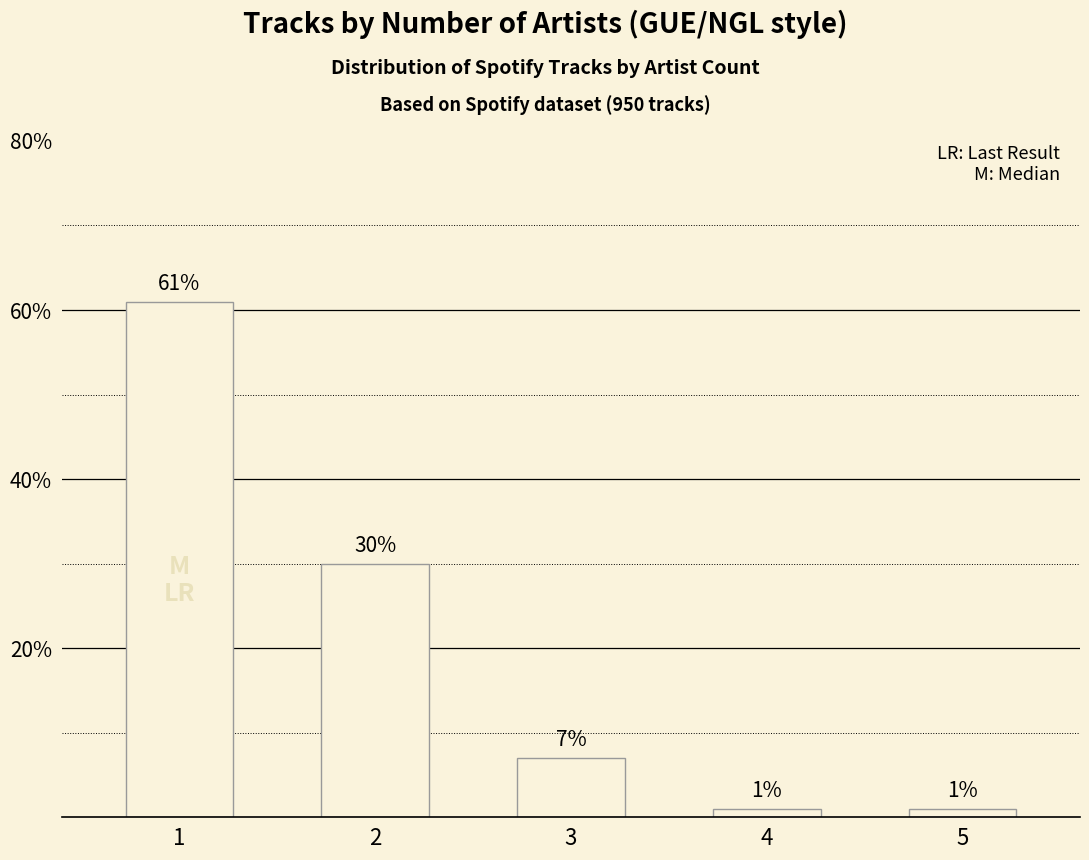

Where is the data nearest to the value 31?

2